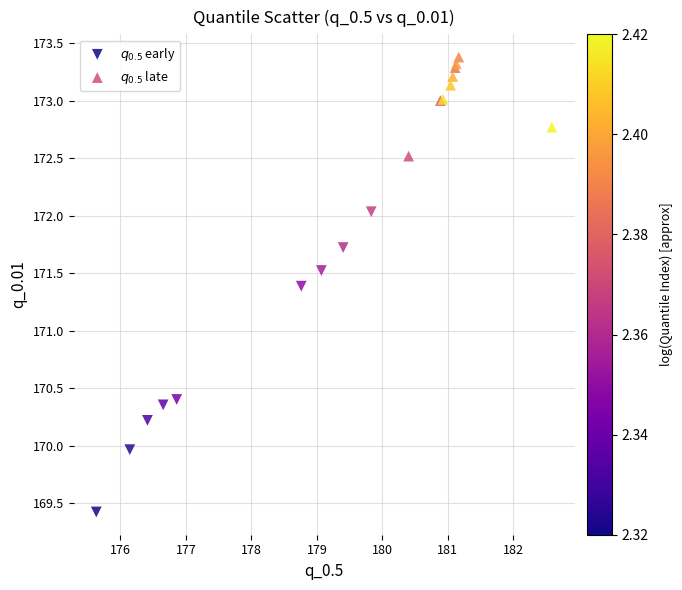

Which series reaches the maximum Y coordinate?

$q_{0.5}$ late